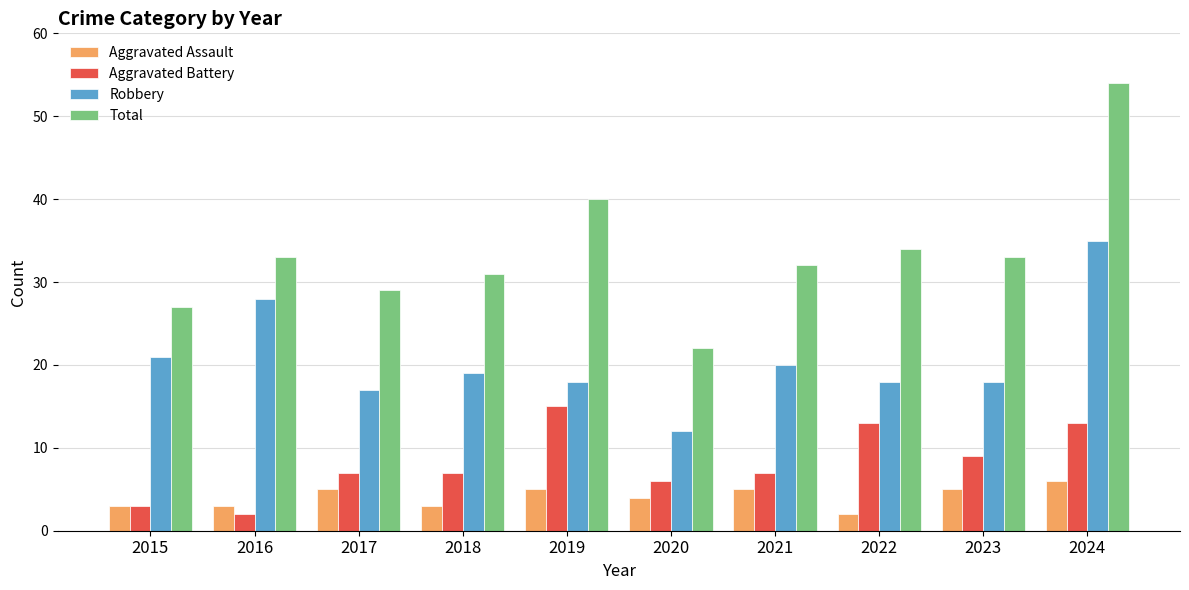

Is the value of Total at 2020 greater than the value of Robbery at 2021?

Yes